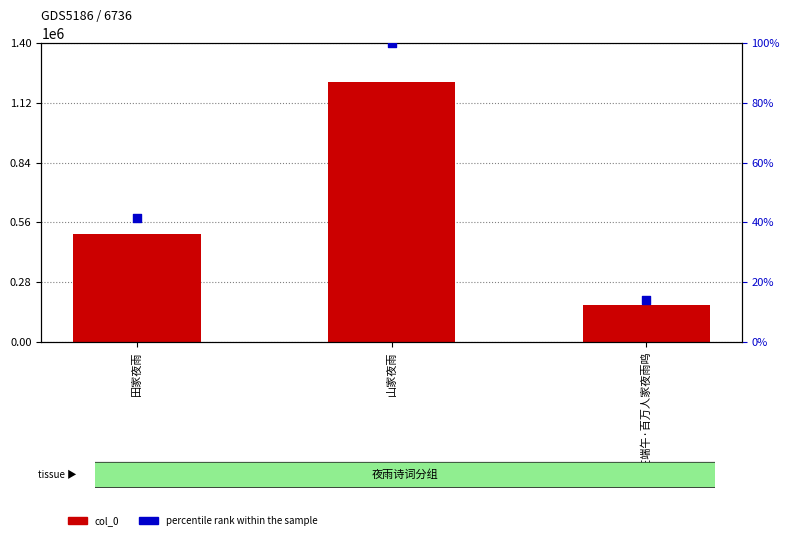

What is the total value across all series at 山家夜雨?

1220985.0